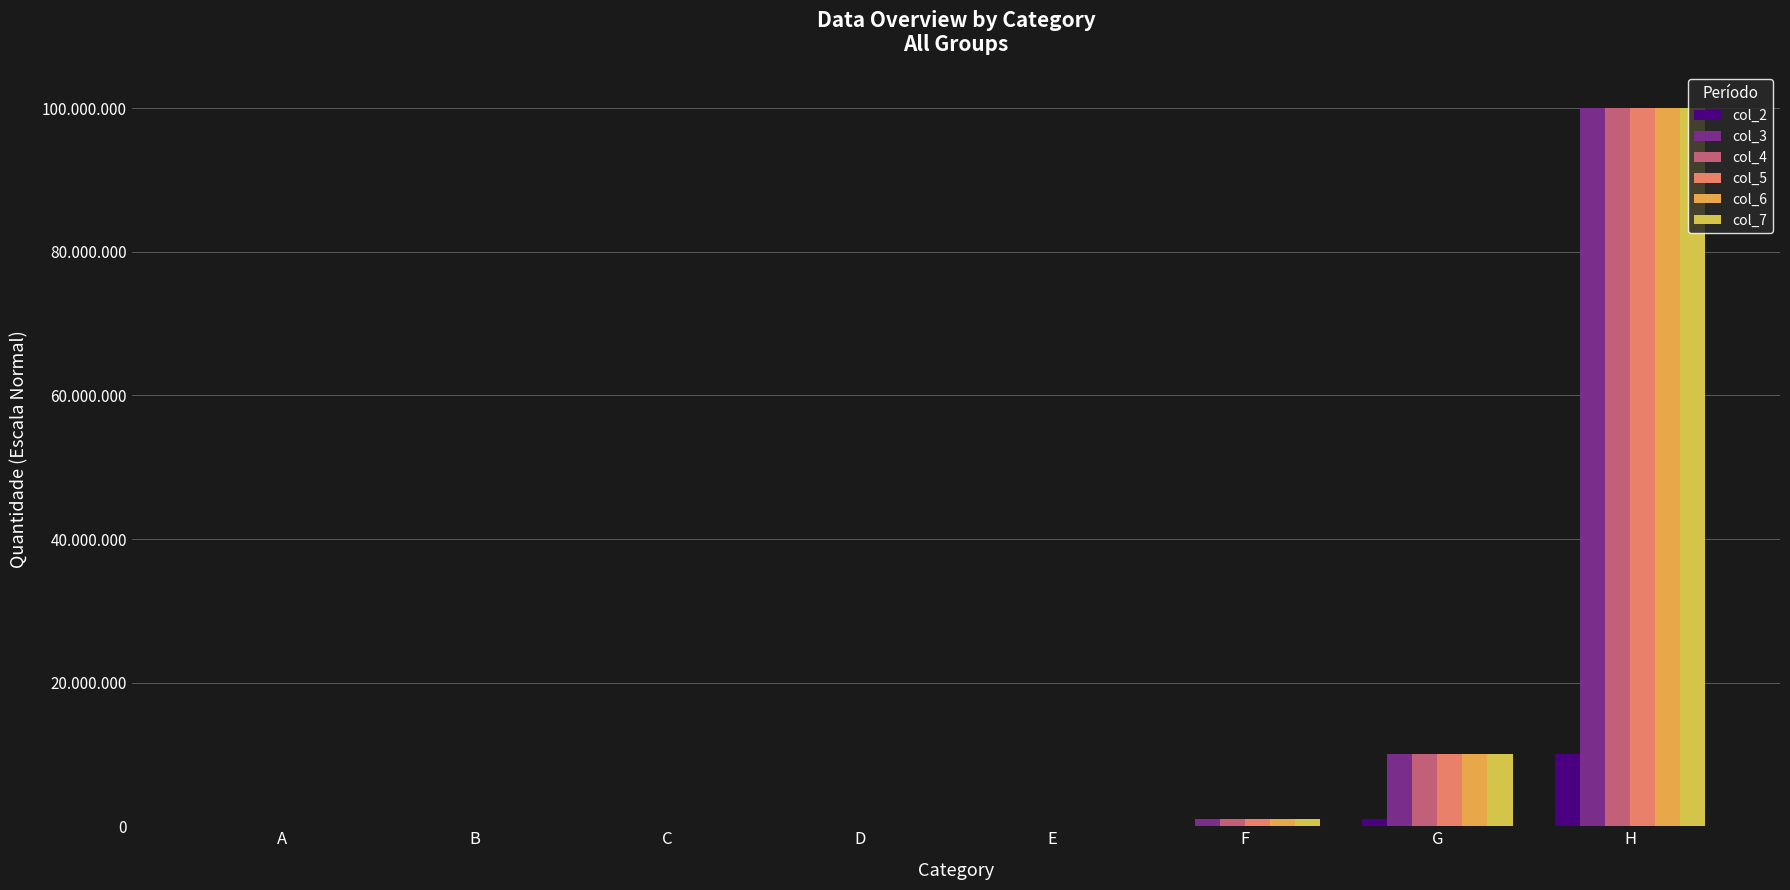

What is the maximum value shown in the chart?

100000000